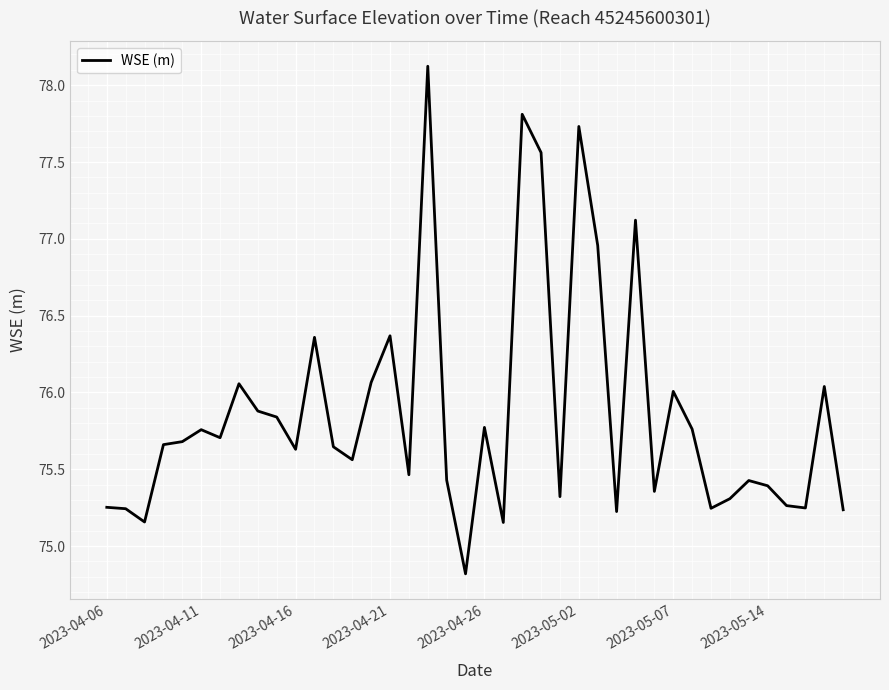

What is the greatest value displayed?

78.1